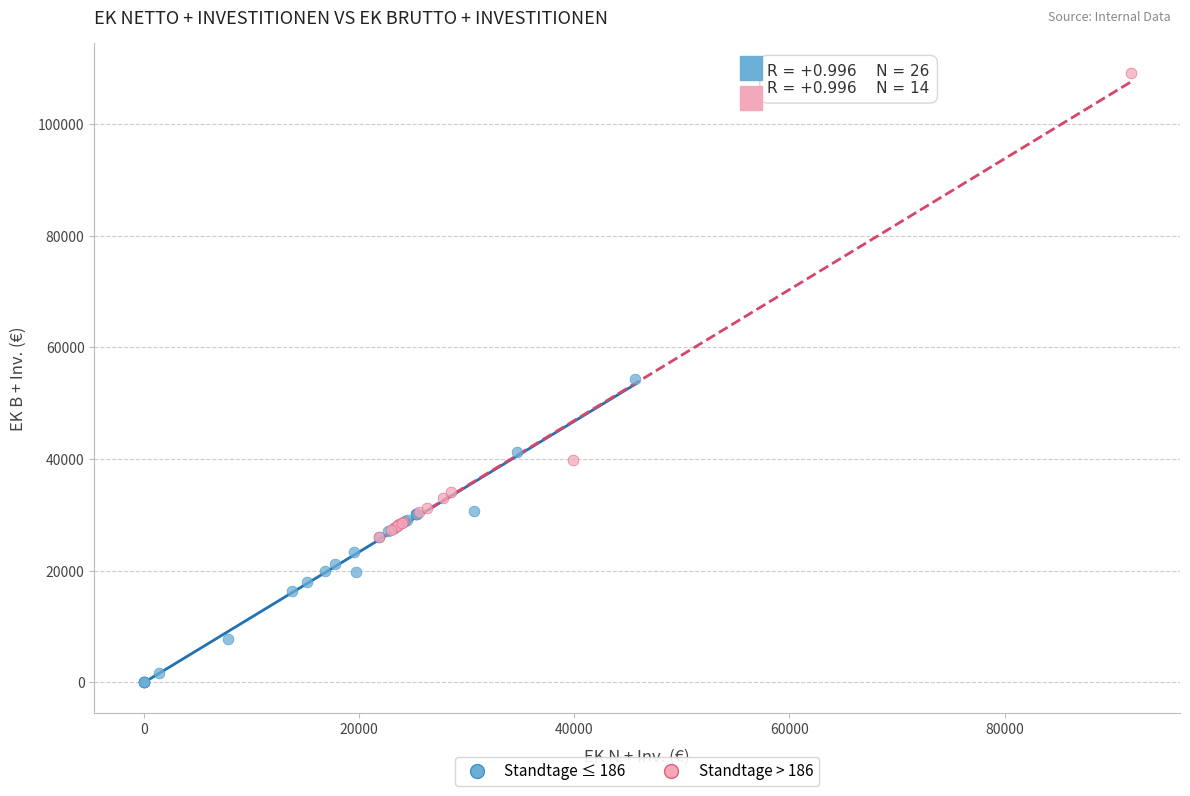

Which series contains the lowest Y value?

Standtage ≤ 186